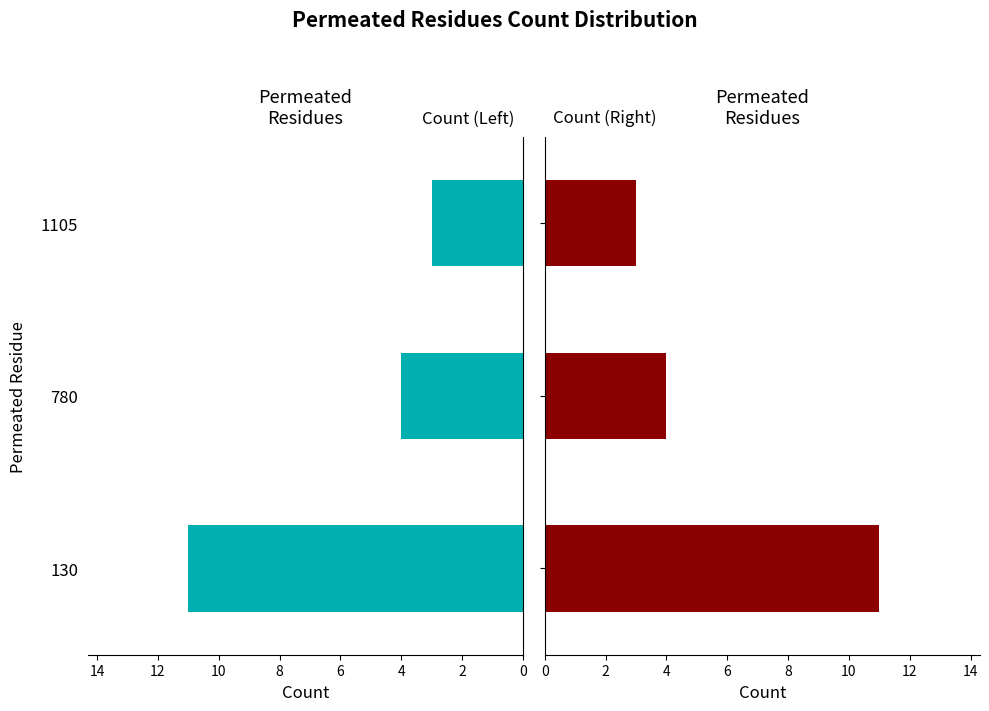

What is the sum of all Count (Left) values?

18